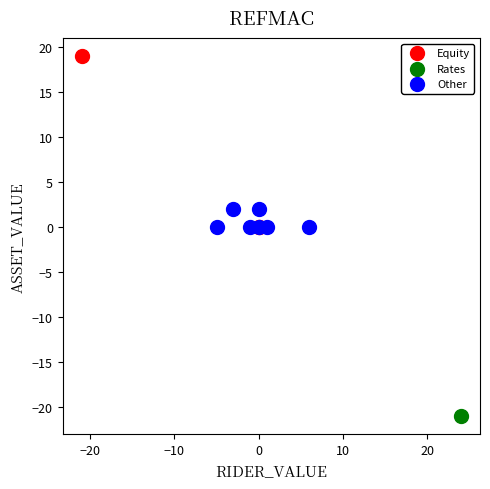

What are all the series names shown in the legend?

Equity, Rates, Other